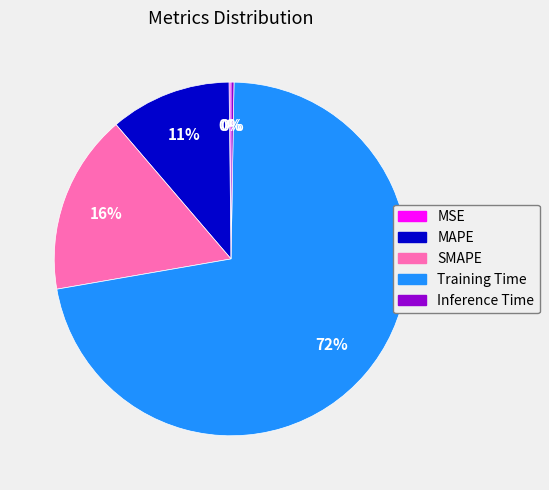

Does Training Time account for over 50% of the chart?

Yes